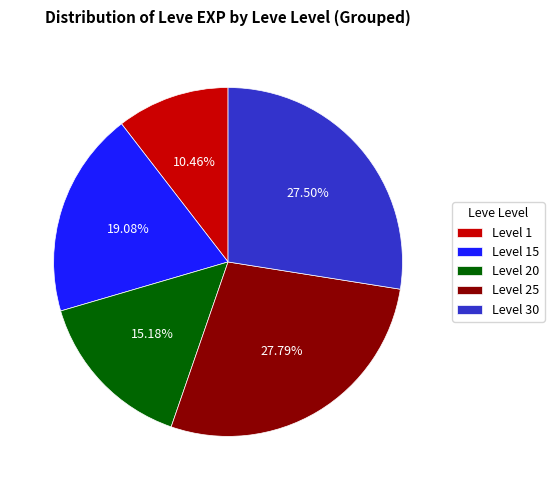

Is the sum of Level 30 and Level 25 greater than half?

Yes